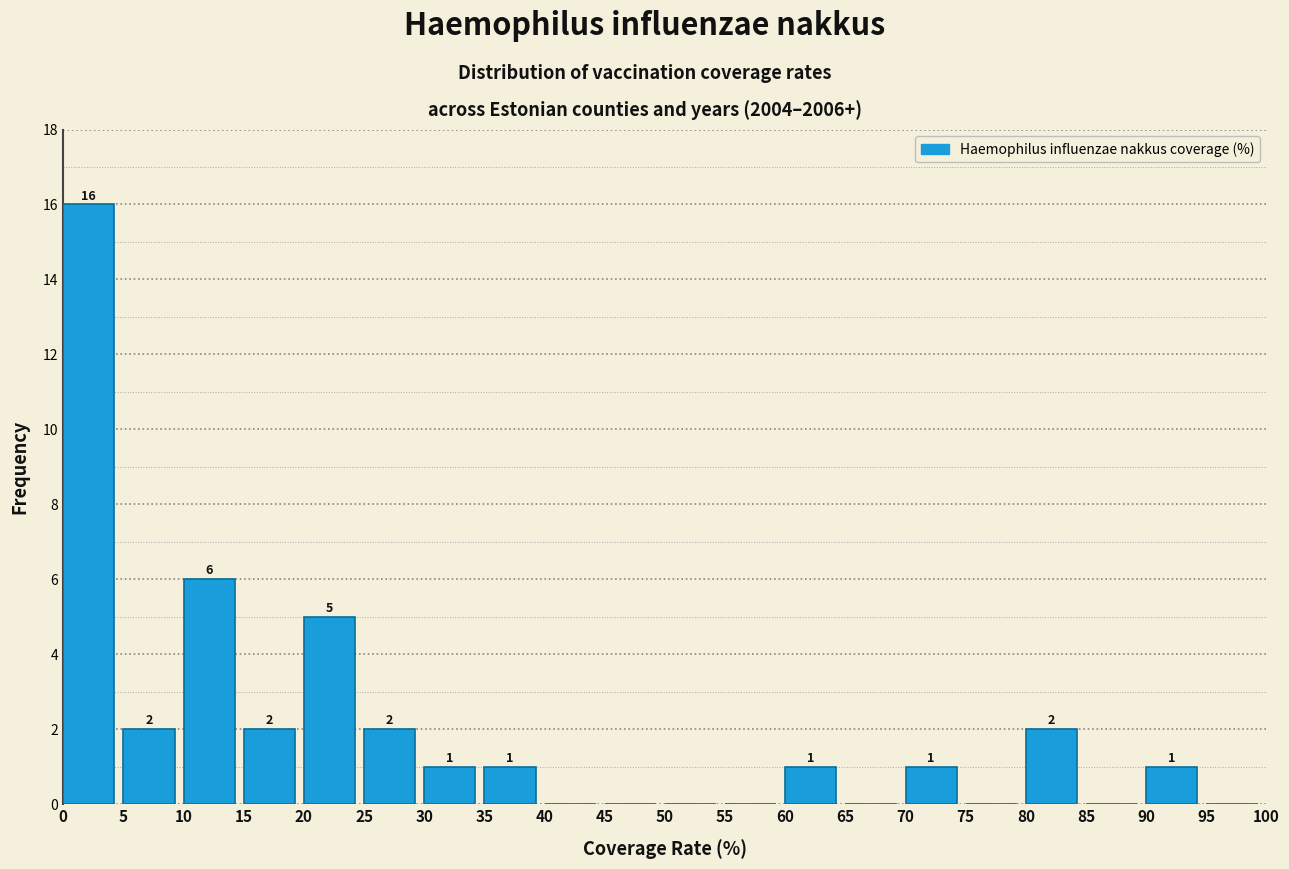

Over which range of the x-axis is the bar tallest?

0 to 5